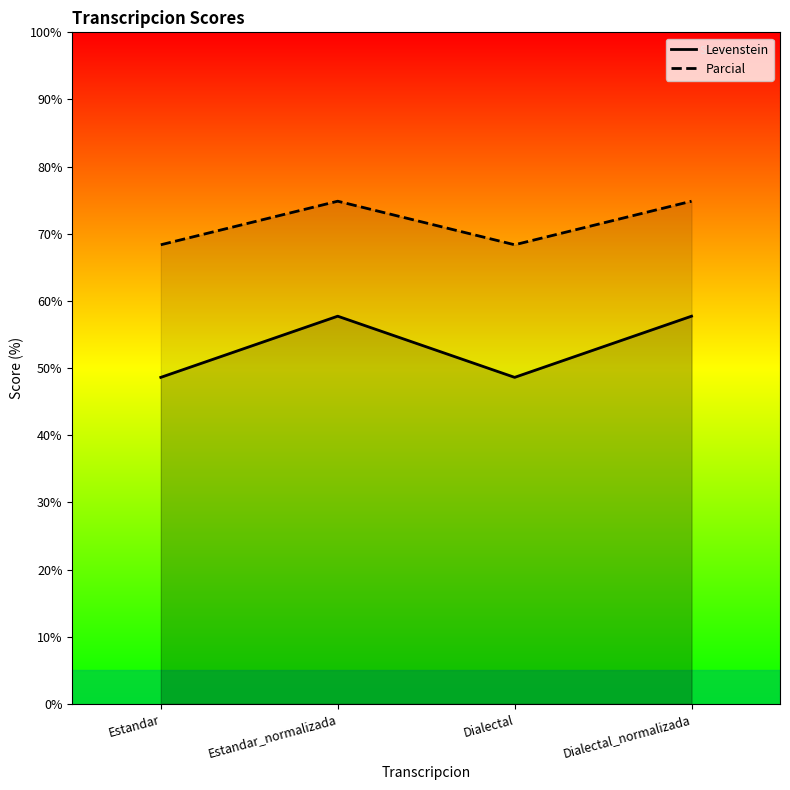

How many series are shown in this chart?

2